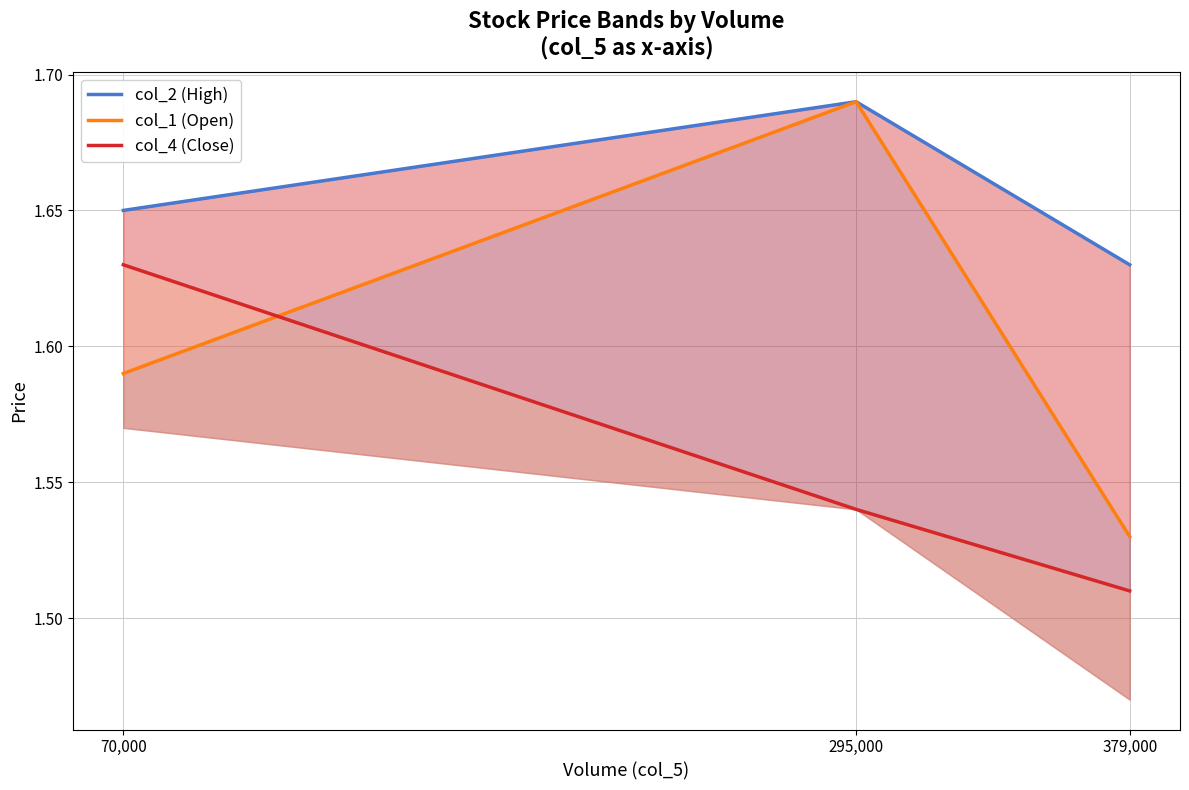

What is the value of the col_4 (Close) point at the 3rd from the left?

1.5